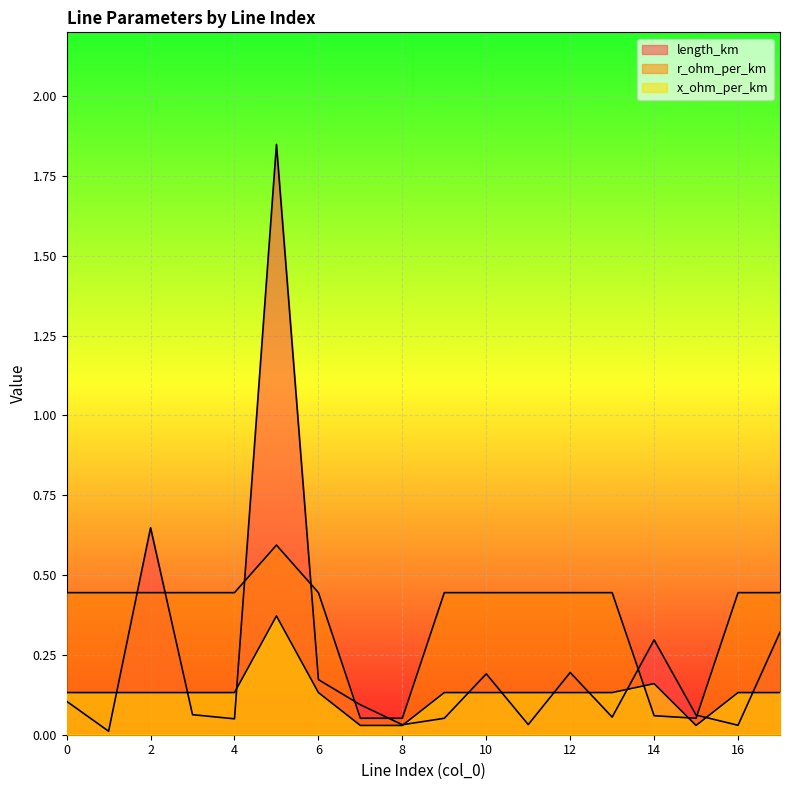

Reading left to right, list all the values displayed in this chart.

length_km: 0.1	0.0	0.6	0.1	0.0	1.8	0.2	0.1	0.0	0.1	0.2	0.0	0.2	0.1	0.3	0.1	0.0	0.3
r_ohm_per_km: 0.4	0.4	0.4	0.4	0.4	0.6	0.4	0.1	0.1	0.4	0.4	0.4	0.4	0.4	0.1	0.1	0.4	0.4
x_ohm_per_km: 0.1	0.1	0.1	0.1	0.1	0.4	0.1	0.0	0.0	0.1	0.1	0.1	0.1	0.1	0.2	0.0	0.1	0.1